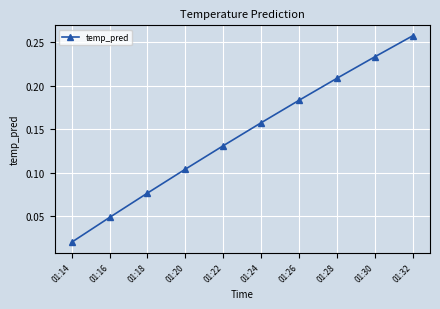

What is the change in value from 01:24 to 01:30?

+0.1